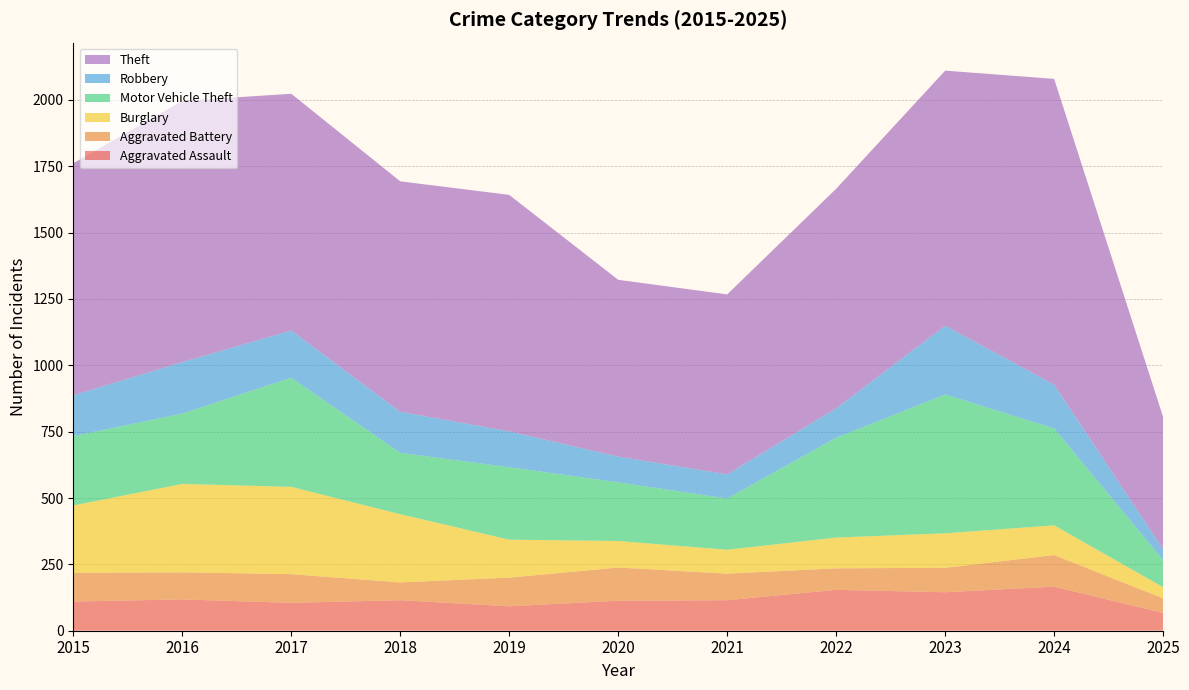

Reading left to right, extract all data points from this chart.

Aggravated Assault: 110	118	105	115	92	113	115	154	145	166	67
Aggravated Battery: 108	102	108	67	108	125	100	81	92	119	55
Burglary: 254	333	329	257	143	100	90	116	130	112	42
Motor Vehicle Theft: 261	265	411	231	273	221	193	376	523	365	102
Robbery: 154	194	178	155	135	97	91	111	259	165	41
Theft: 874	984	892	868	891	666	678	827	961	1152	498